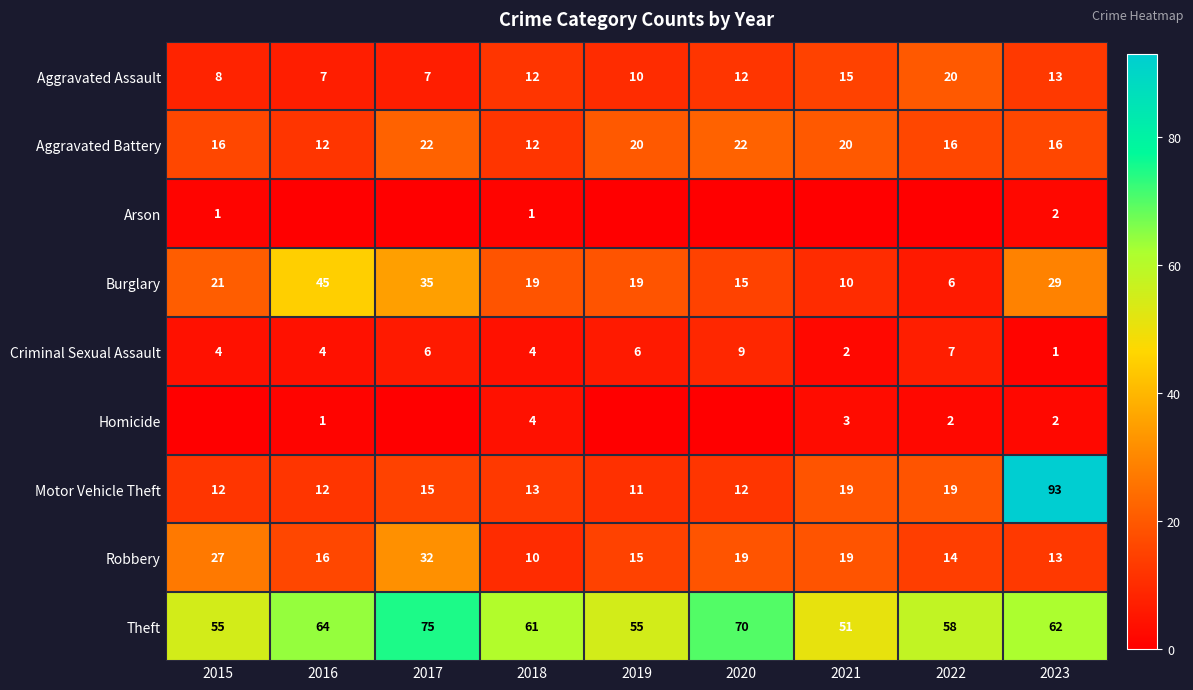

What is the spread (max minus min) of values at 2023?

92